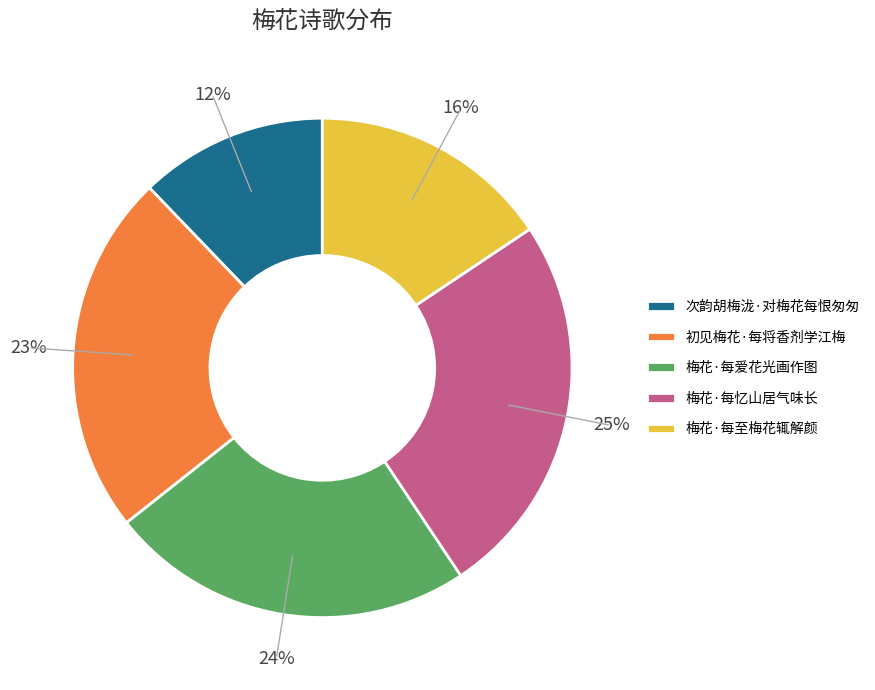

Is the sum of 梅花·每至梅花辄解颜 and 初见梅花·每将香剂学江梅 greater than half?

No